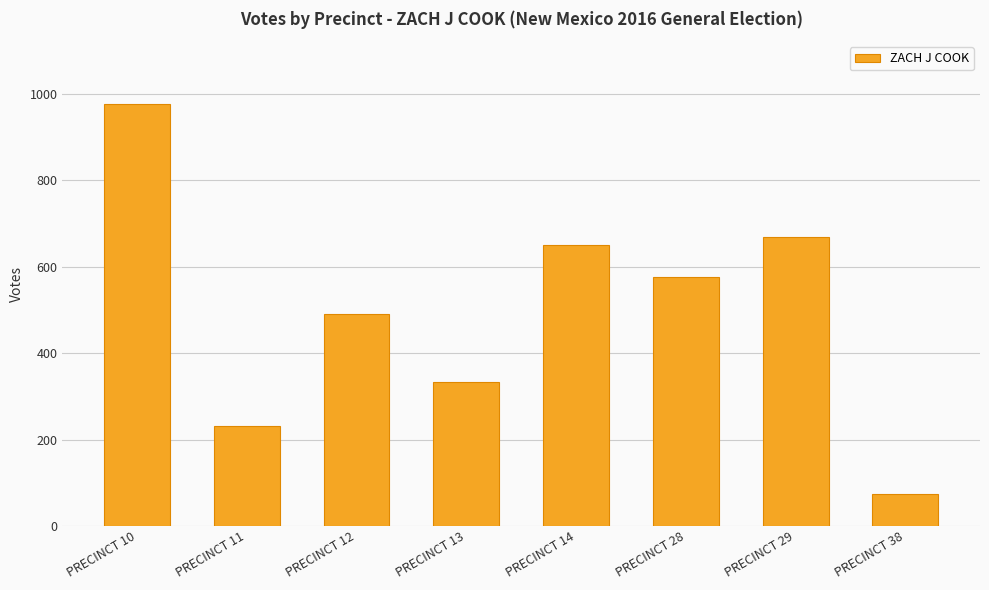

What is the maximum value shown in the chart?

976